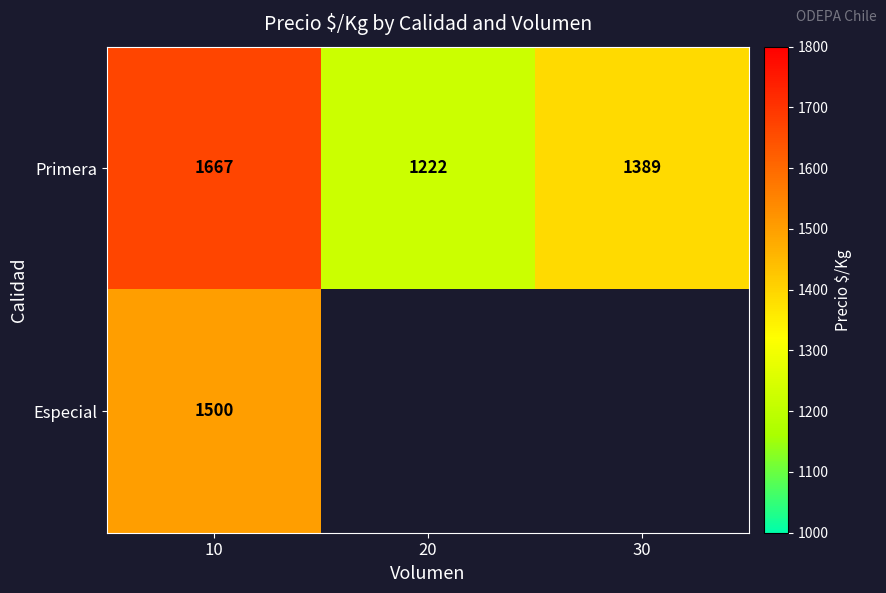

Count the number of categories in the chart.

3